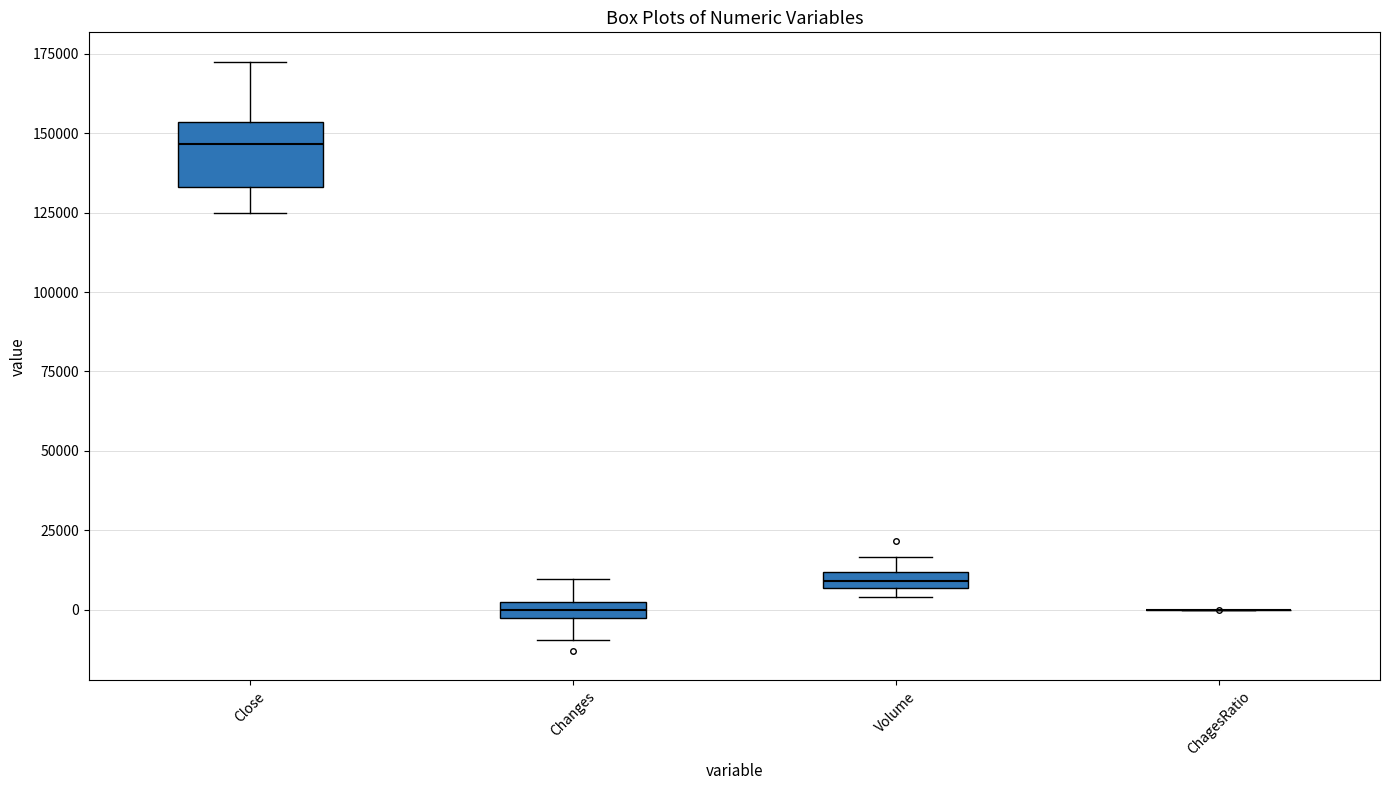

Where is the lower edge of the box for Volume on the y-axis? The values are not printed on the chart, so give them approximately, as read against the axis.

5000